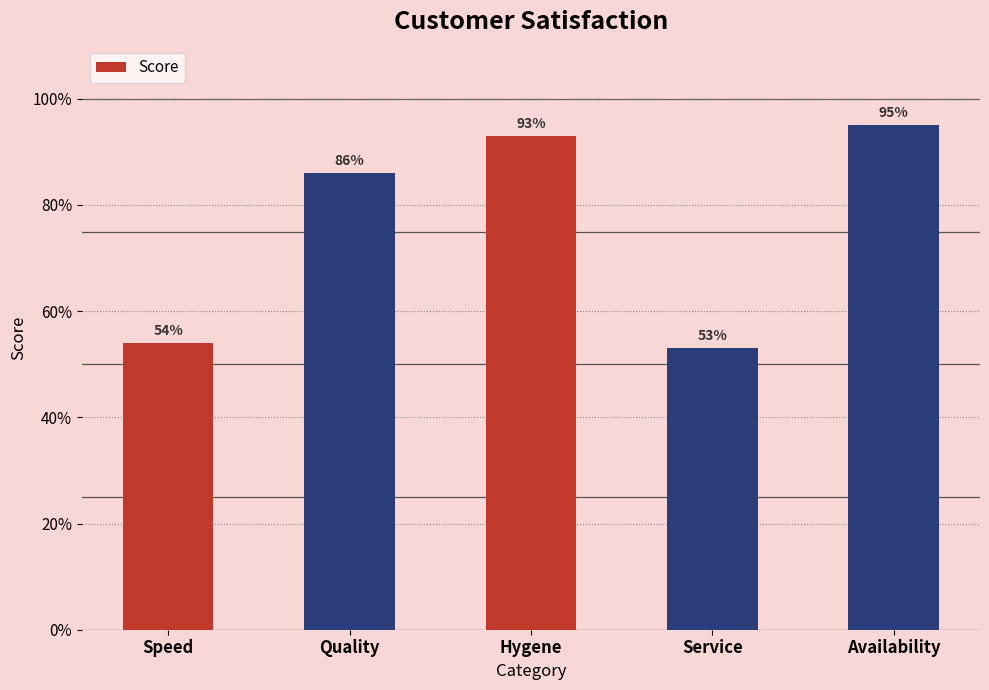

Are the bars horizontal?

No